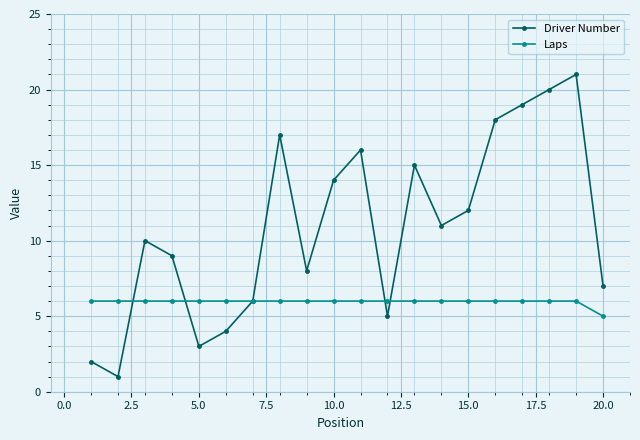

Does the chart have visible grid lines?

Yes